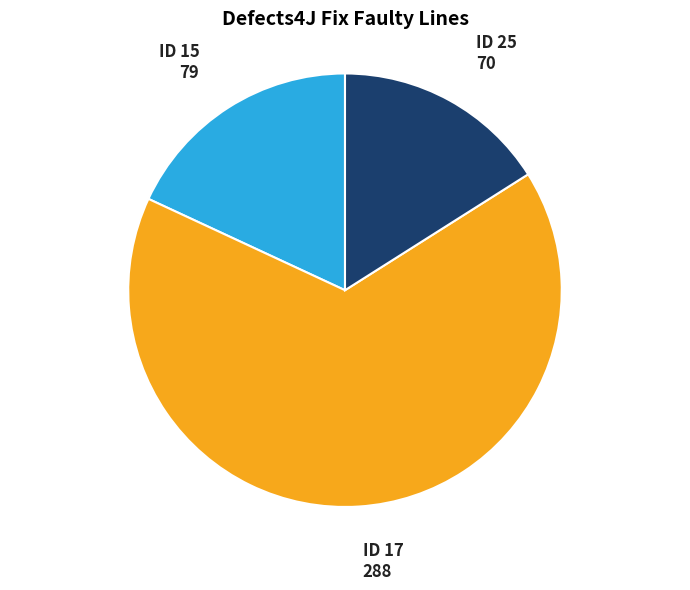

Rank the categories by value from lowest to highest.

ID 25, ID 15, ID 17